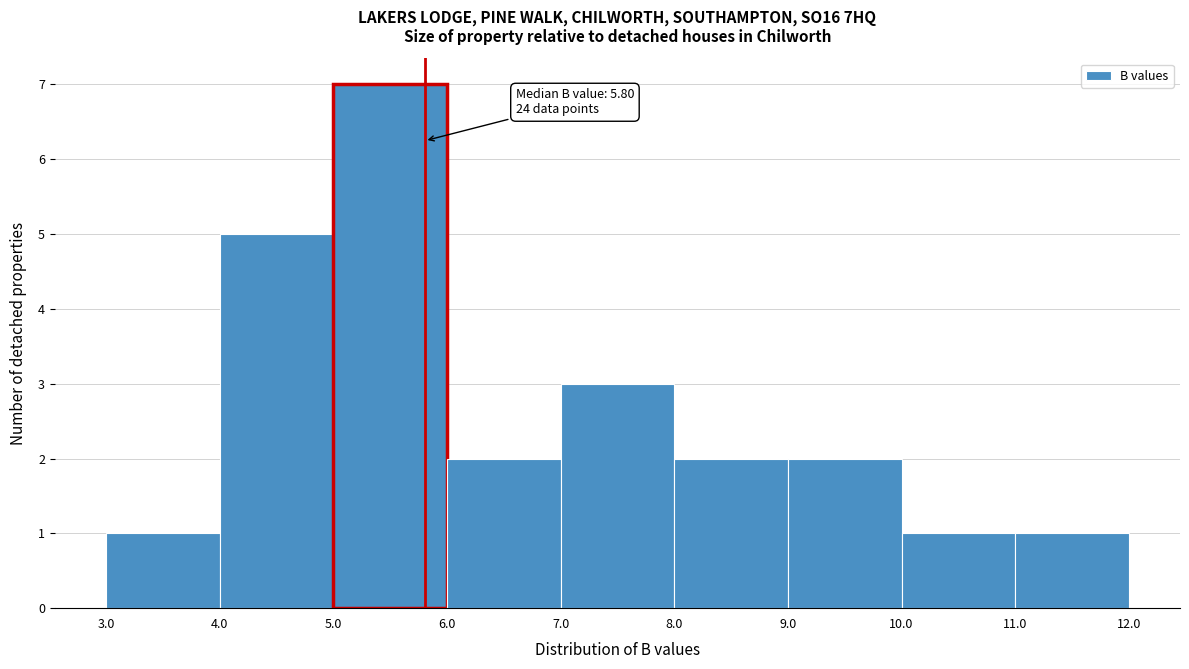

Which range on the x-axis has the tallest bar?

5.0 to 6.0